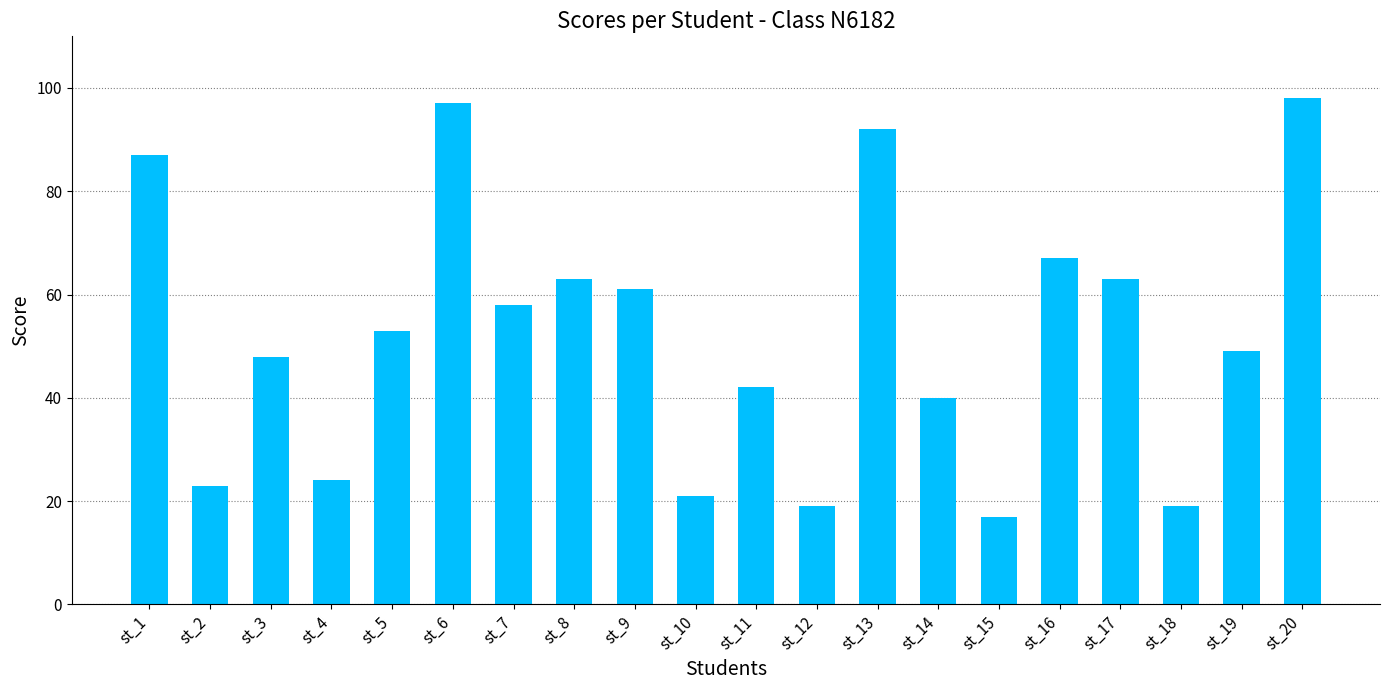

What is the approximate value at st_14, to the nearest 10?

40